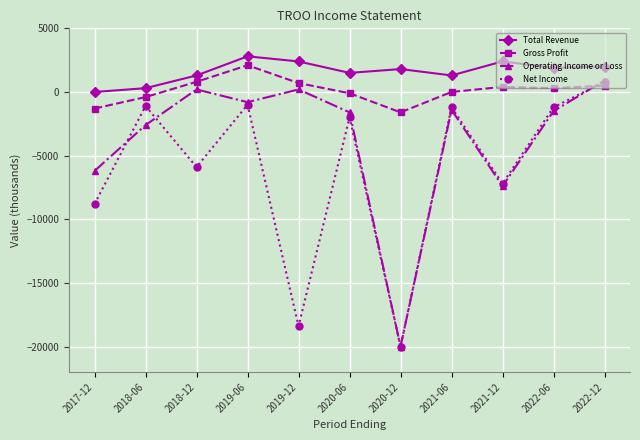

What is the difference between the Total Revenue values at 2019-06 and 2018-12?

1500